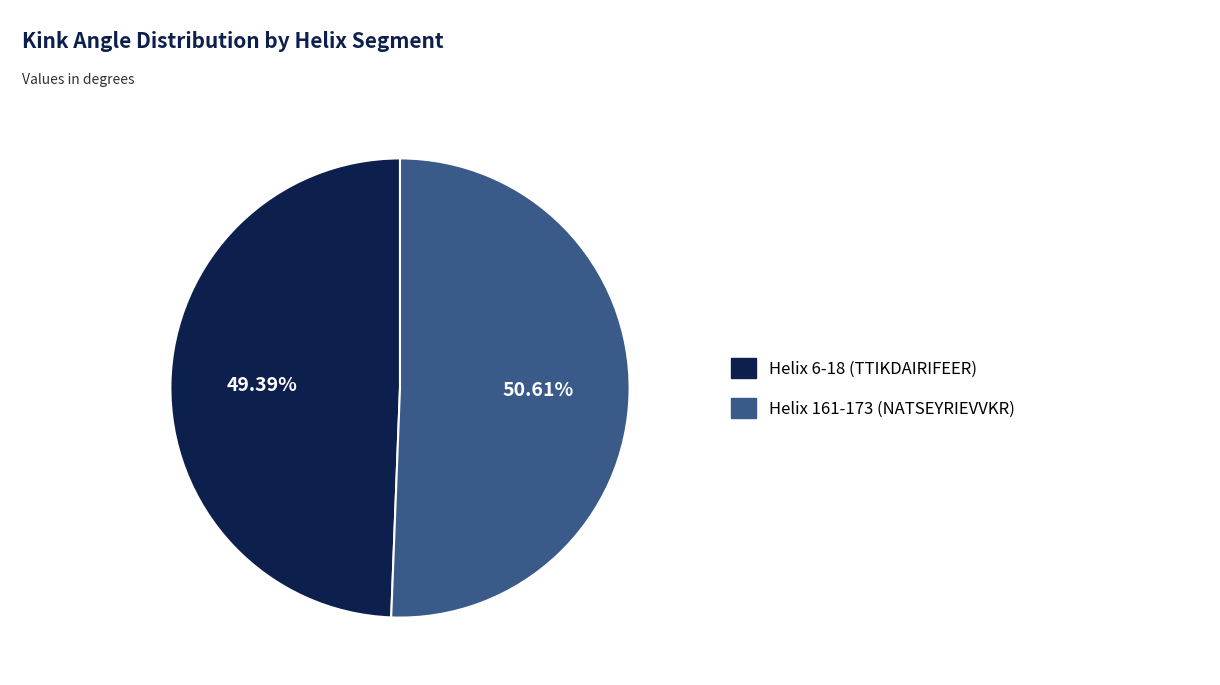

What is the majority slice?

Helix 161-173 (NATSEYRIEVVKR)